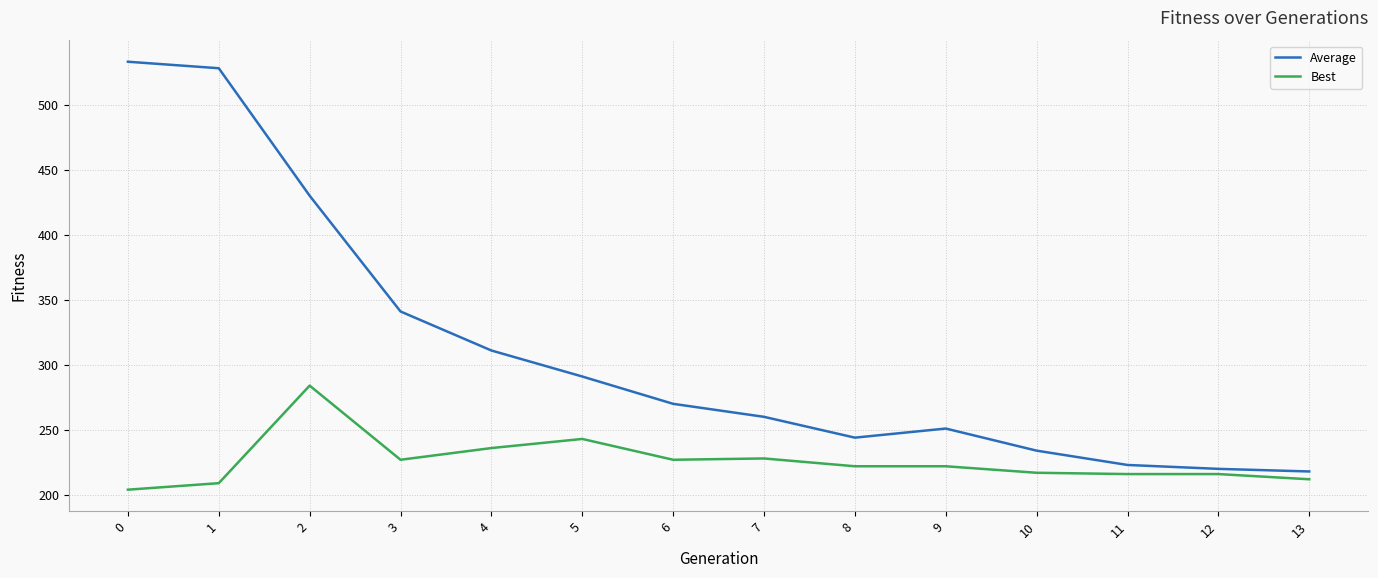

Is the value of Average at 5 greater than the value of Best at 10?

Yes